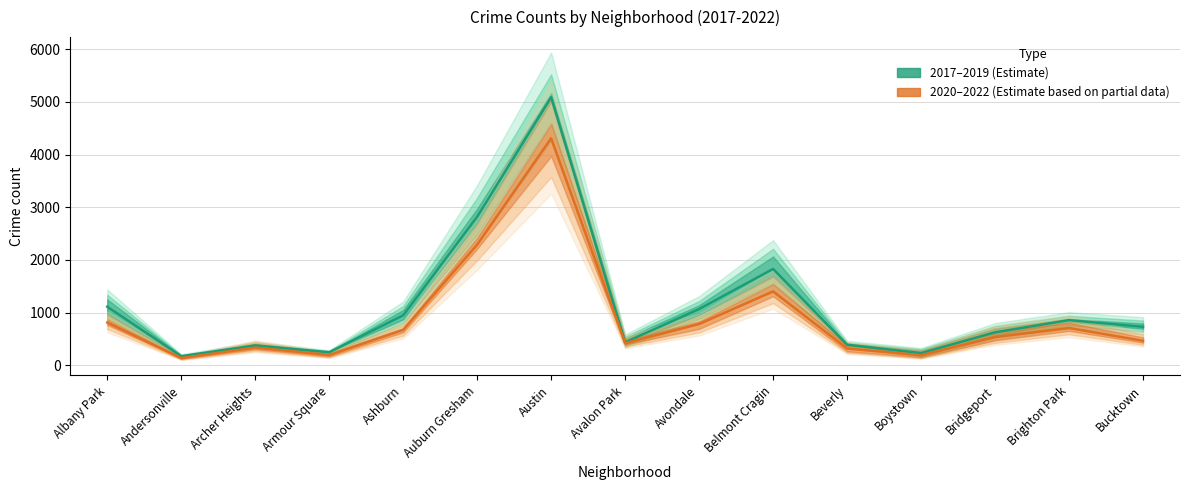

What is the sum of all 2020–2022 (Estimate based on partial data) values?

13584.3